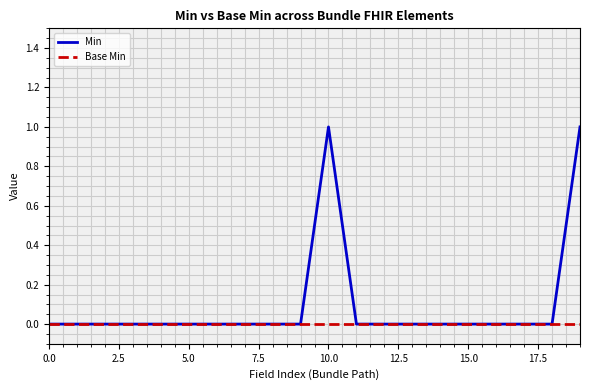

Rank the series by their maximum value, from highest to lowest.

Min, Base Min